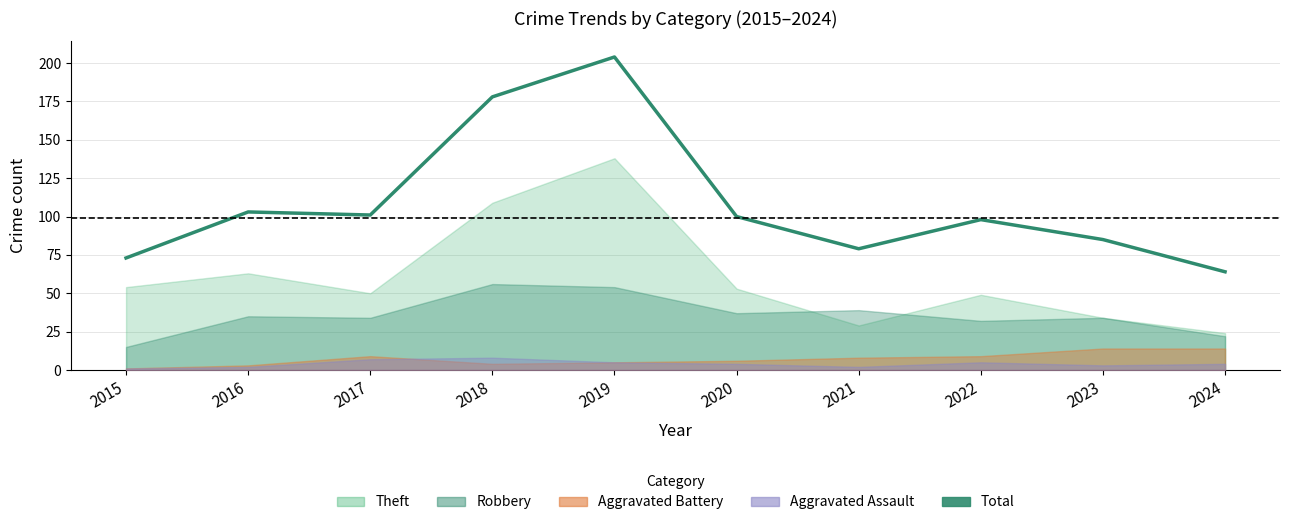

Where is the data nearest to the value 134?

2016